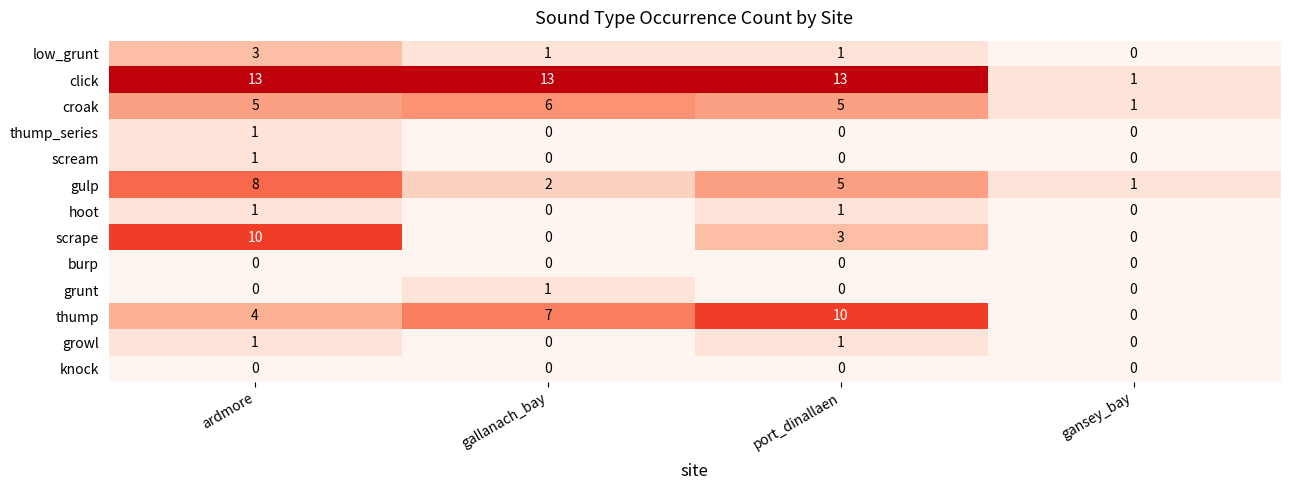

What is the sum of the gulp values at gallanach_bay and ardmore?

10